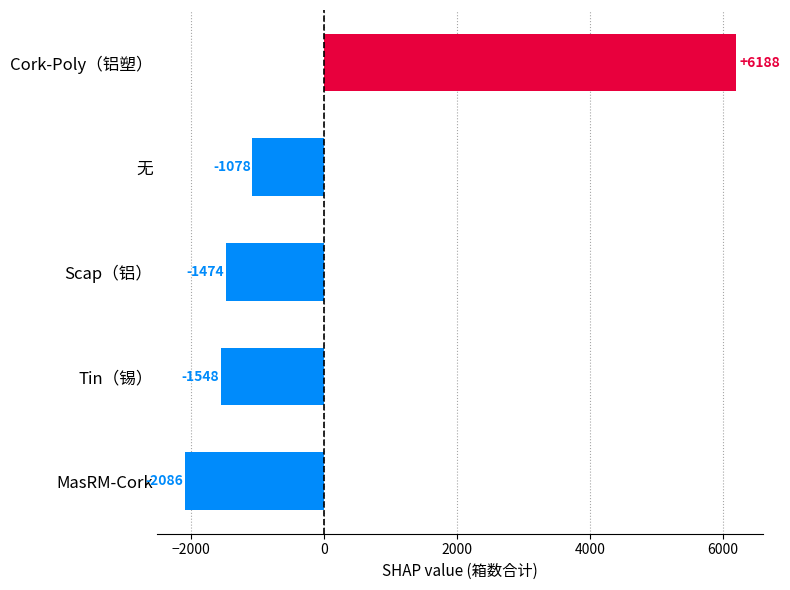

What is the smallest value displayed?

-2086.4